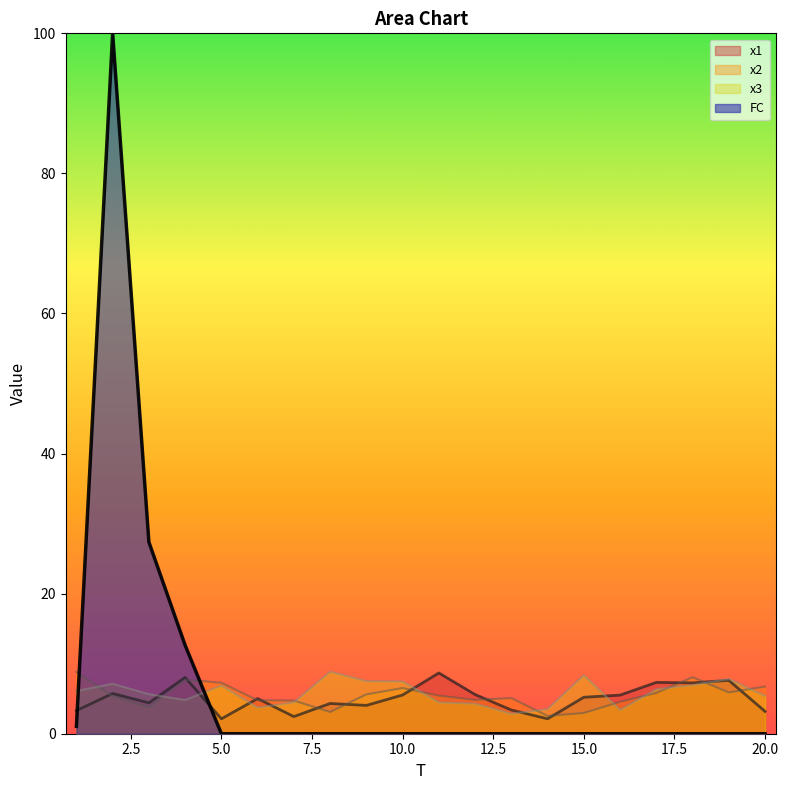

How many lines are shown in the chart?

4